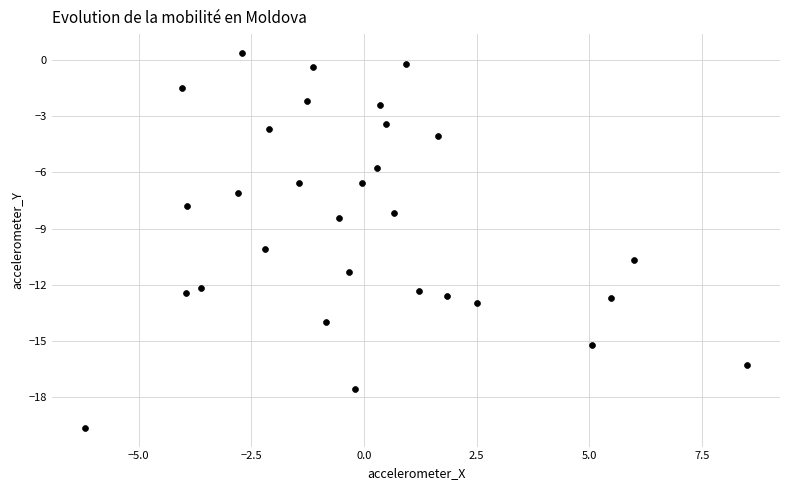

What is the range of X values (max minus min)?

14.7